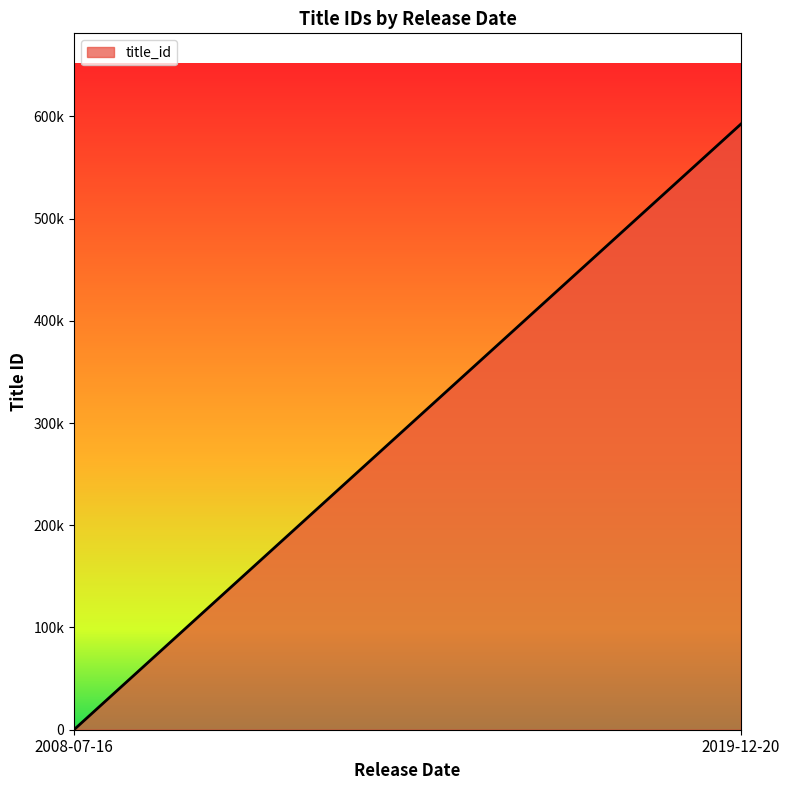

List the labels in order of value, smallest first.

2008-07-16, 2019-12-20